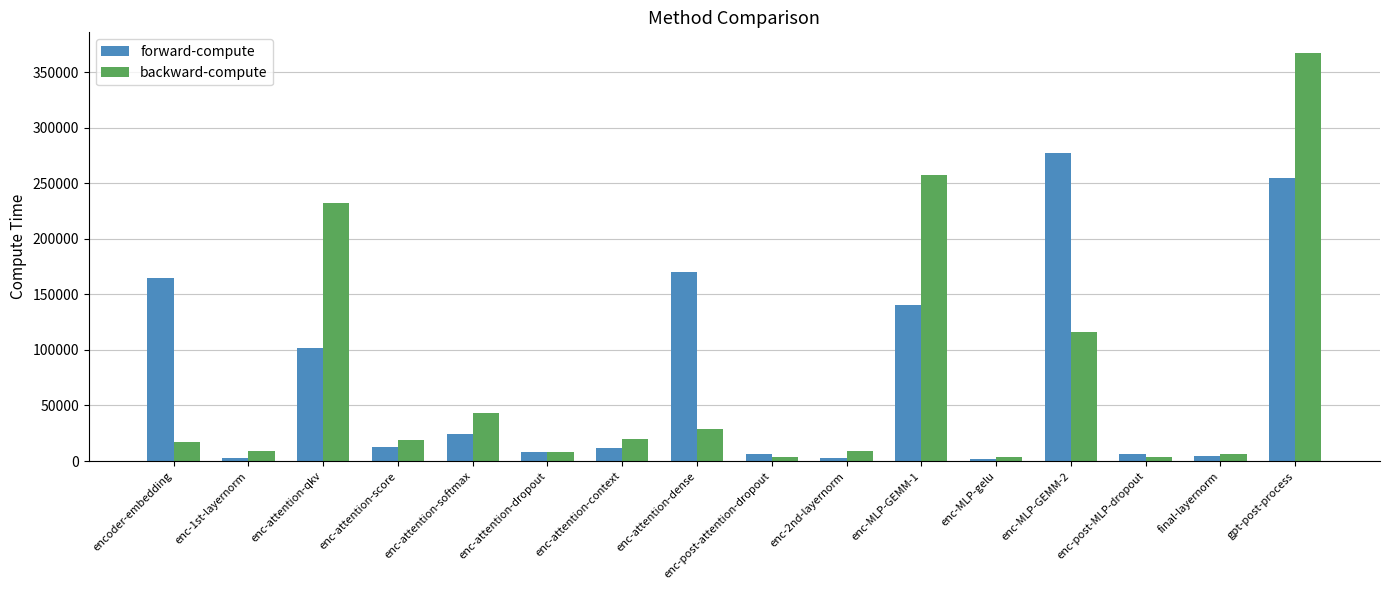

Rank the series by their maximum value, from highest to lowest.

backward-compute, forward-compute